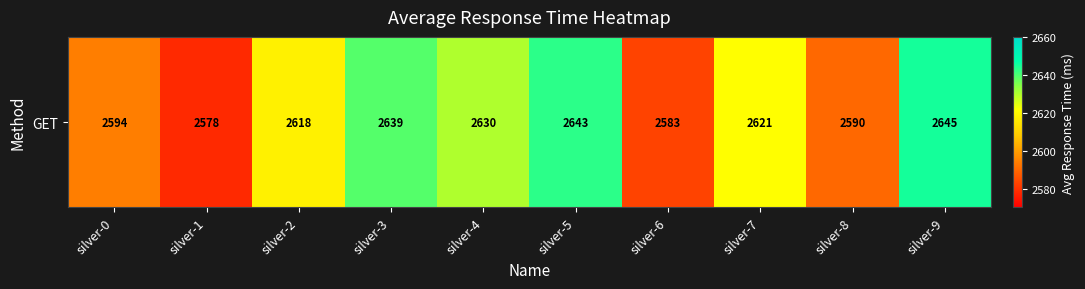

Where does the data first go above 2621?

silver-3